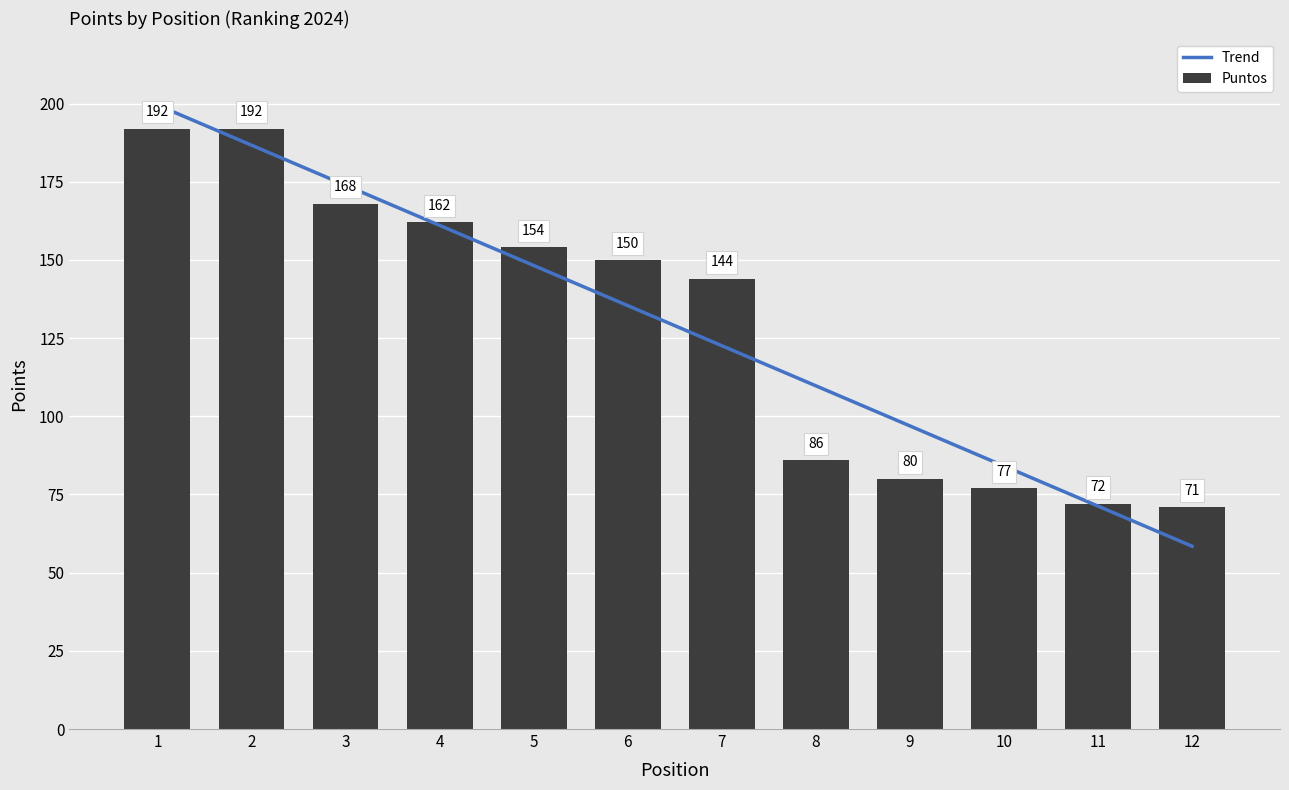

Which series changed the most between 4 and 6?

Trend